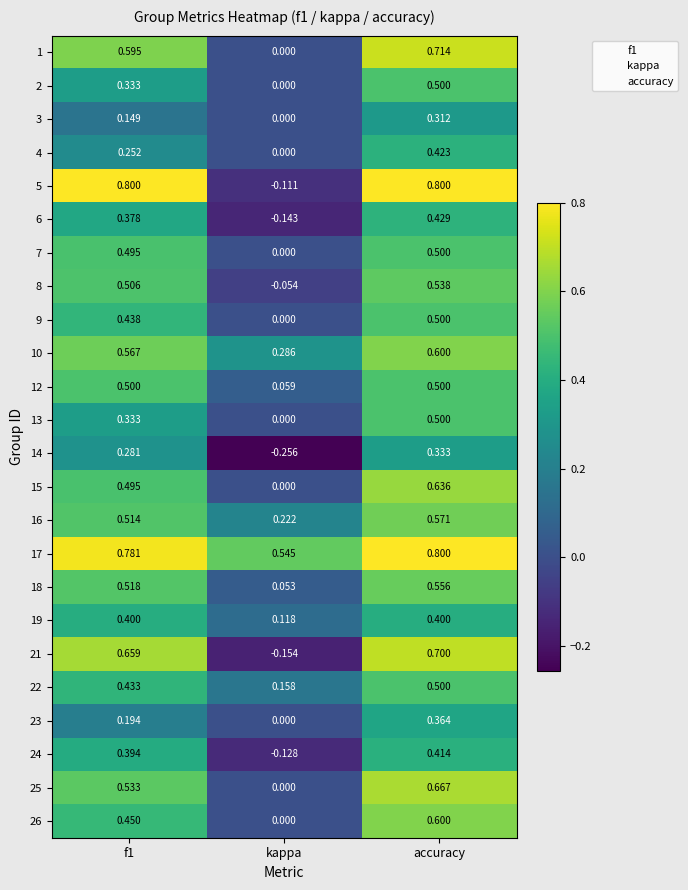

Is the value of 6 at kappa greater than the value of 8 at f1?

No